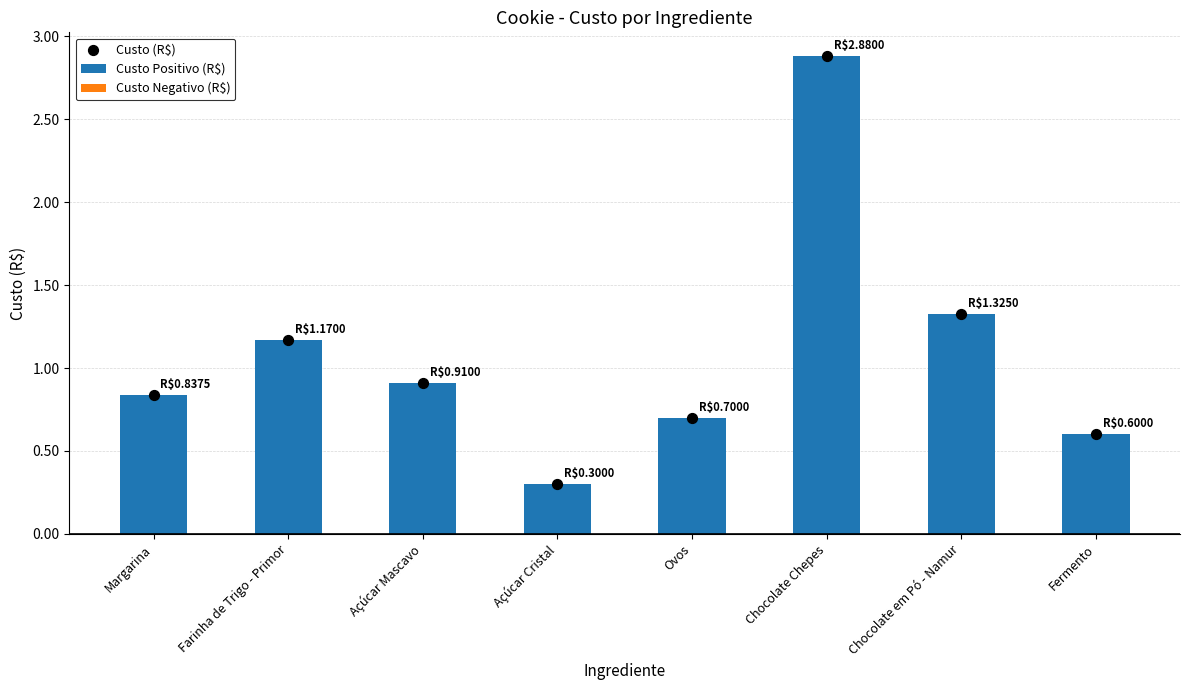

Which series reaches the minimum Y coordinate?

Custo Negativo (R$)